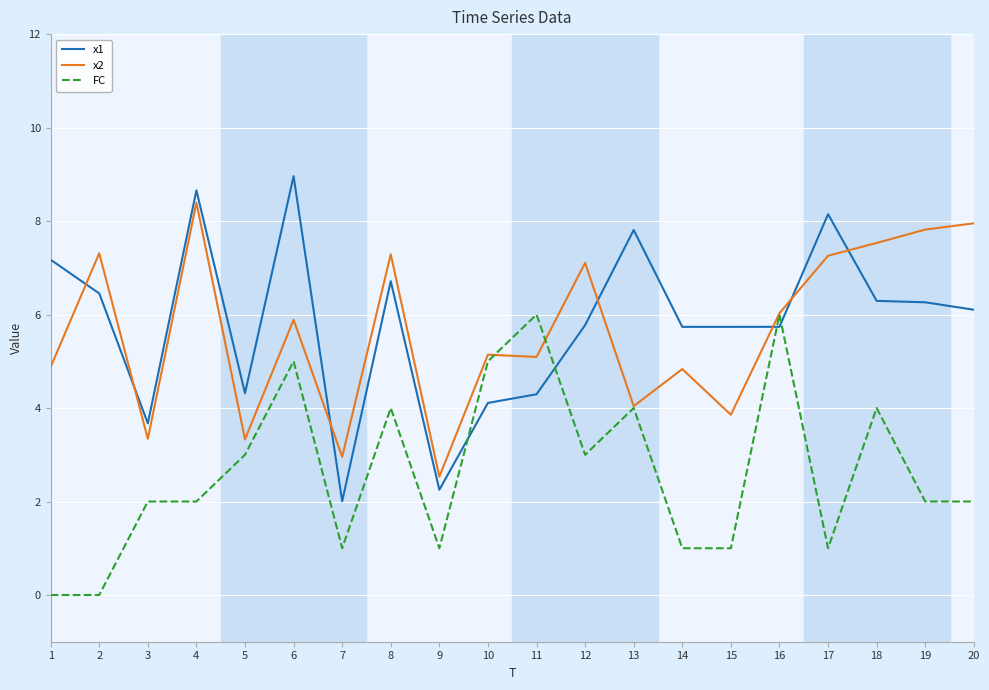

What is the sum of all FC values?

53.0